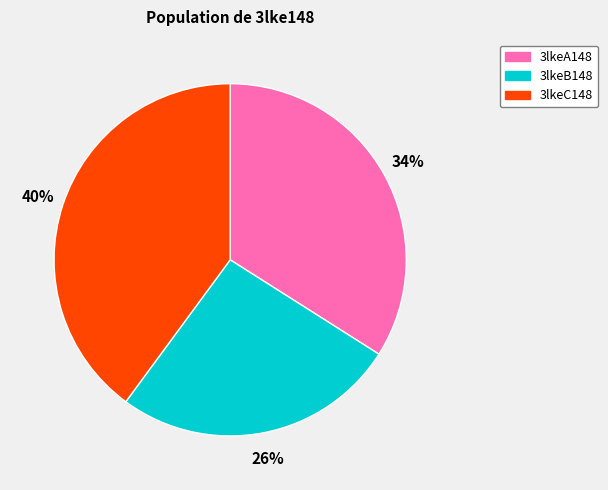

Which has a higher value, 3lkeC148 or 3lkeA148?

3lkeC148